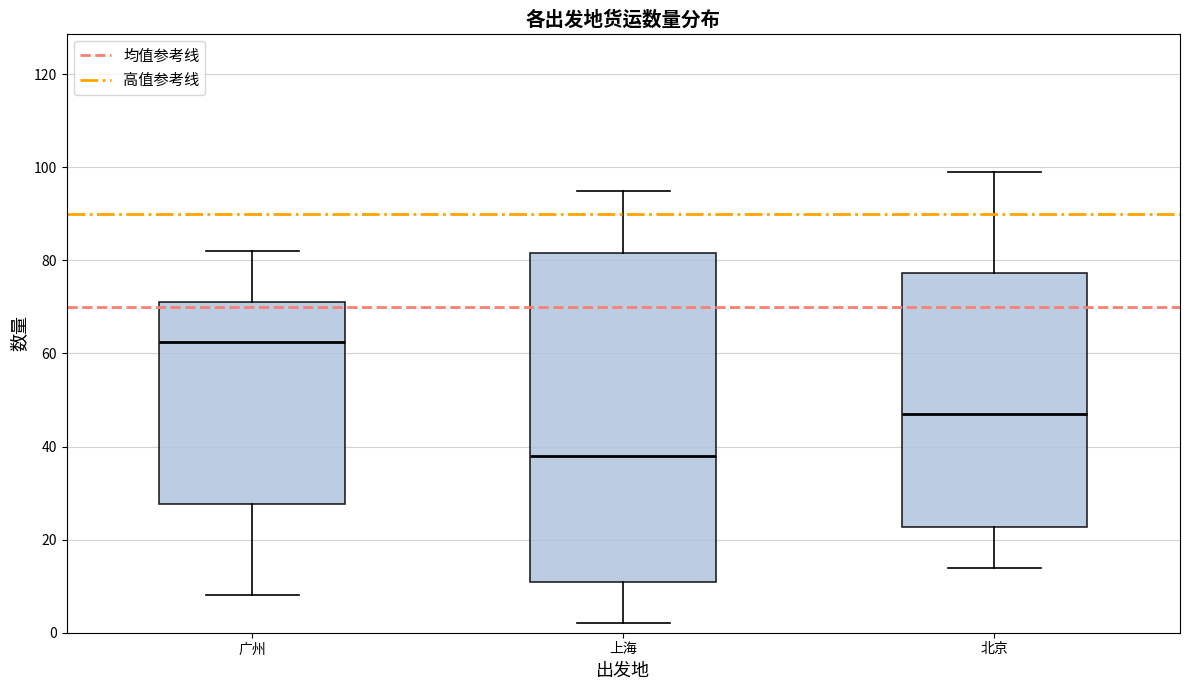

Reading left to right, transcribe this box plot: for each box, give where its median line is, the range the box spans, and where its two whiskers end, as read against the y-axis. The values are not printed on the chart, so give them approximately, as read against the axis.

广州: median 62, box 28 to 72, whiskers 8 to 82
上海: median 38, box 12 to 82, whiskers 2 to 96
北京: median 48, box 22 to 78, whiskers 14 to 100